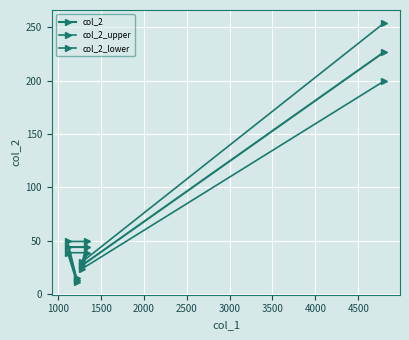

How many lines are shown in the chart?

3